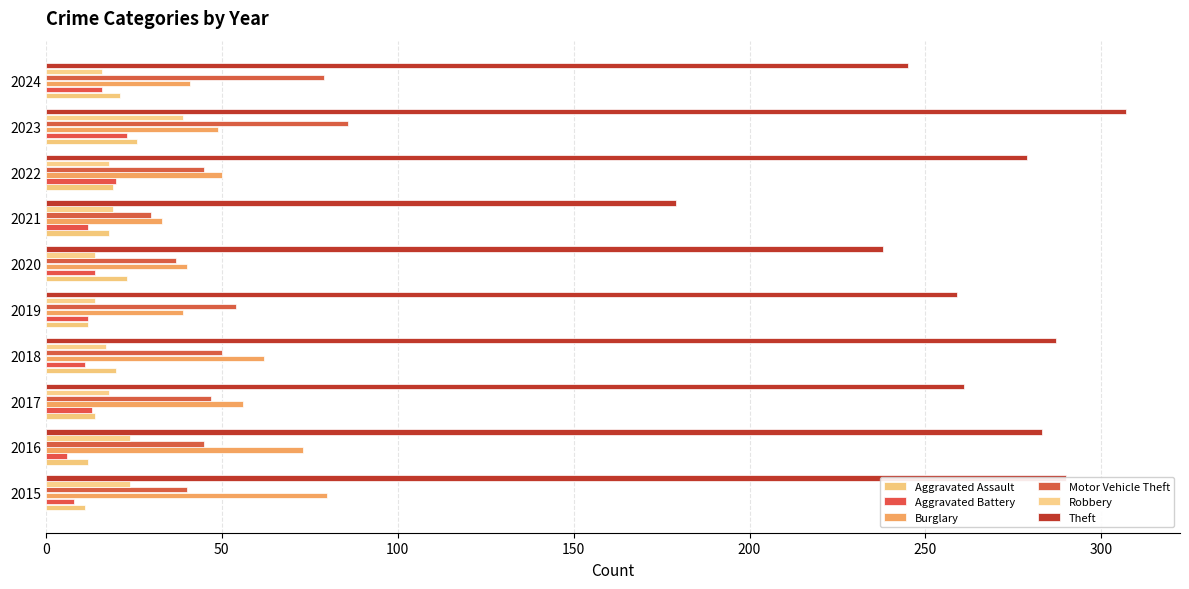

At which category is the sum across all series the highest?

2023